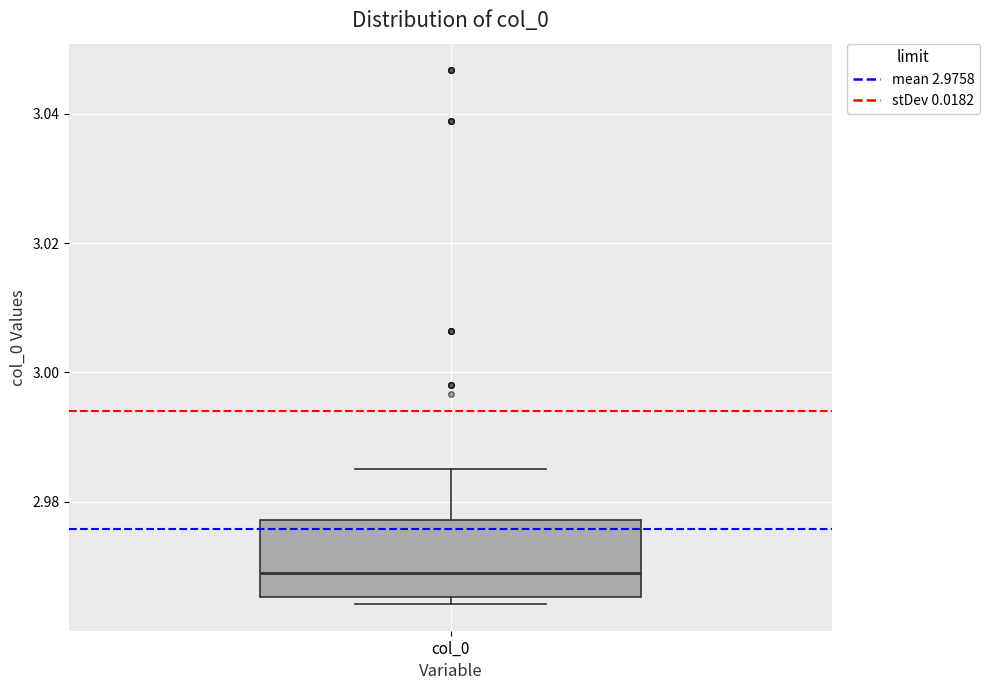

Transcribe this box plot: give where the median line is, the range the box spans, and where the two whiskers end, as read against the y-axis. The values are not printed on the chart, so give them approximately, as read against the axis.

median 2.968, box 2.966 to 2.978, whiskers 2.964 to 2.986